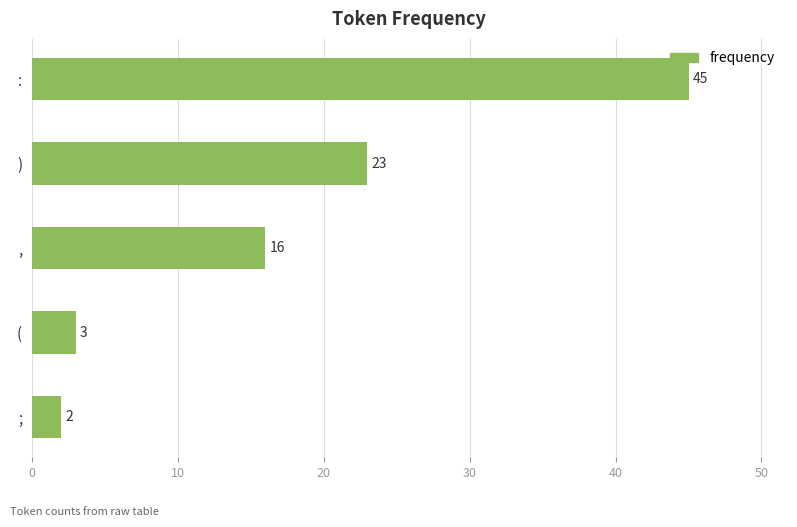

Rank the categories by value from highest to lowest.

:, ), ,, (, ;